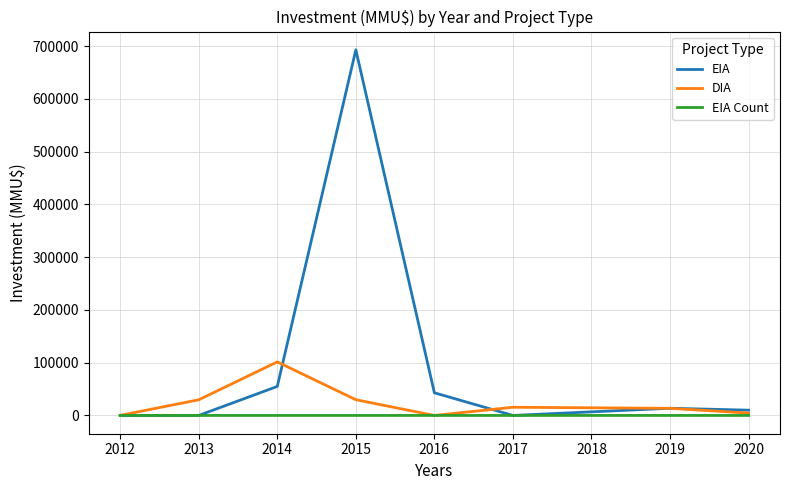

The value of DIA at 2016 is 70109. True or false?

False